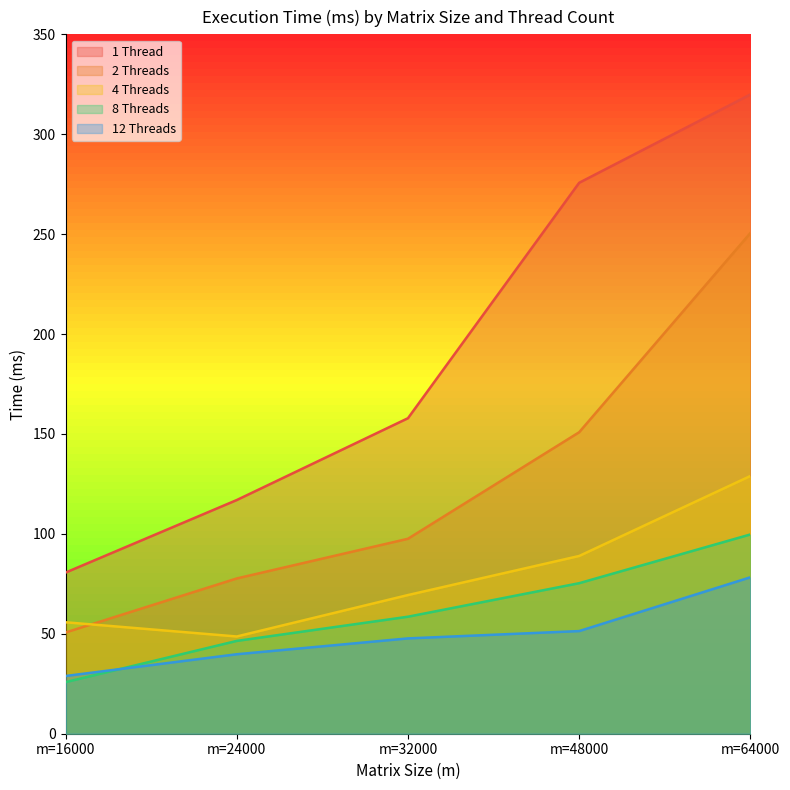

Which category has the lowest value across all series?

m=16000